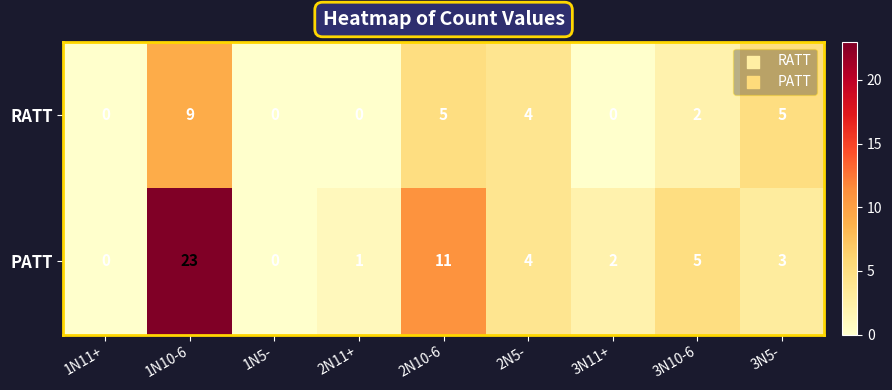

How many categories are shown in the chart?

9